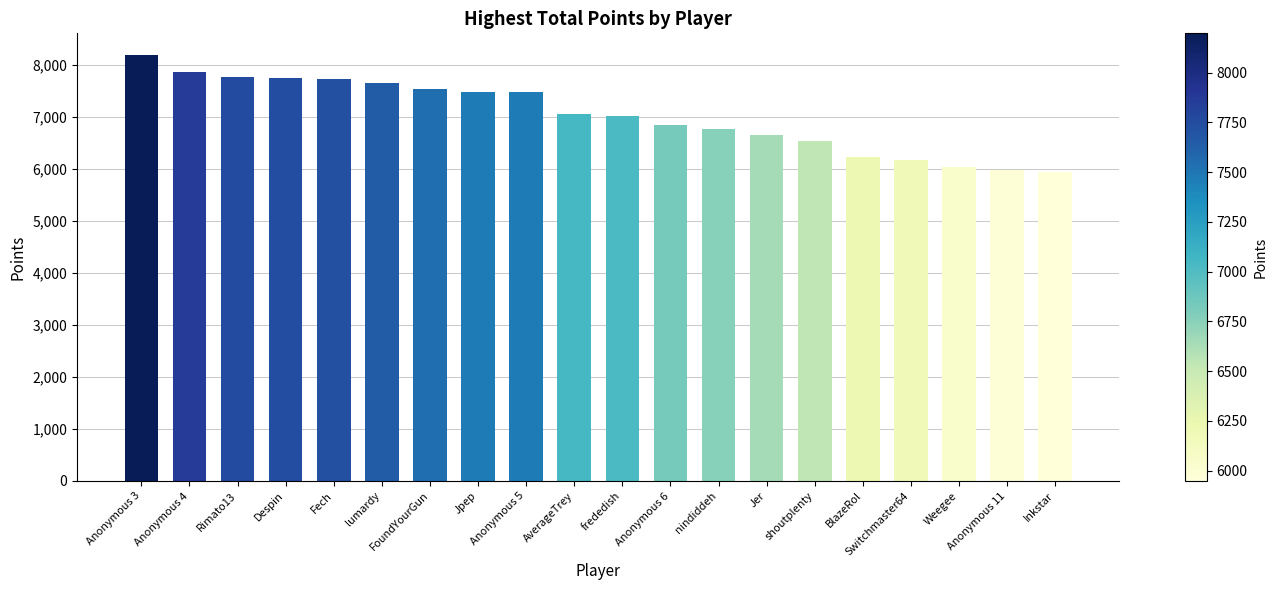

What is the minimum value shown in the chart?

5948